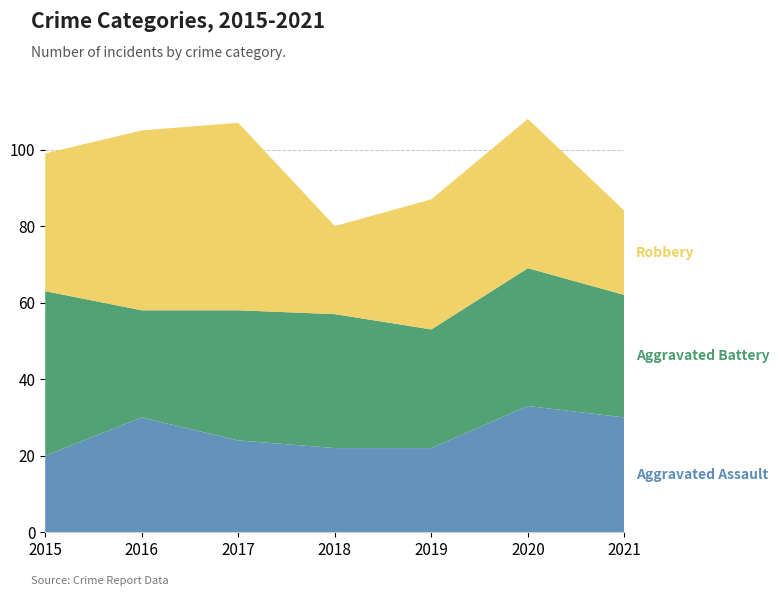

Reading left to right, extract all data points from this chart.

Aggravated Assault: 20	30	24	22	22	33	30
Aggravated Battery: 43	28	34	35	31	36	32
Robbery: 36	47	49	23	34	39	22